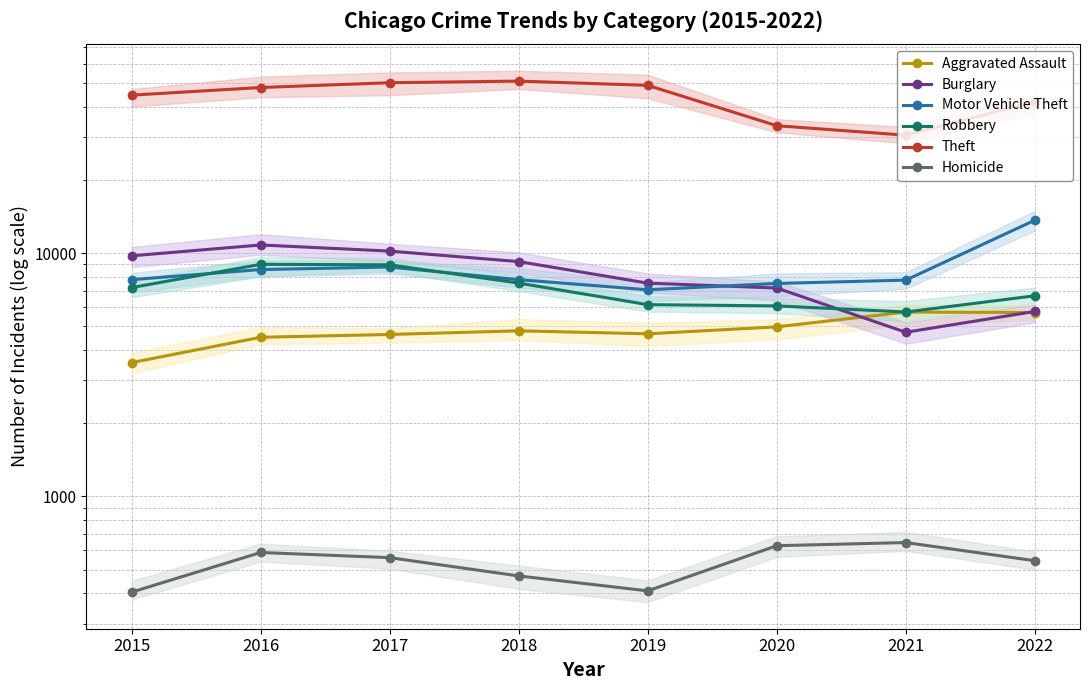

At which category does the chart reach its peak across all series?

2018